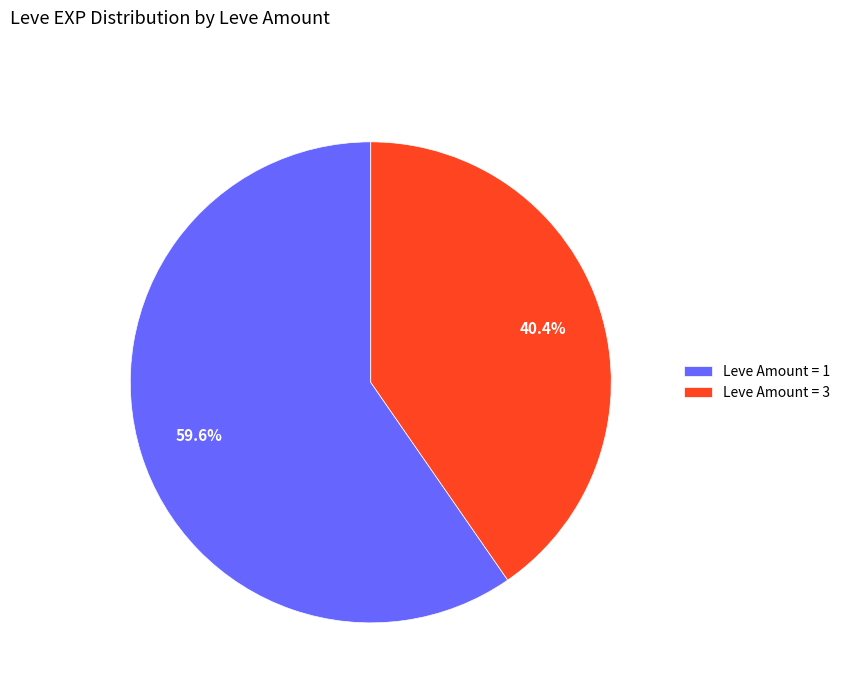

Count the number of slices in the pie.

2